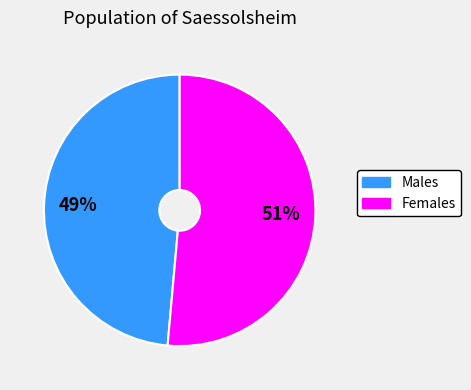

Is there any slice that represents more than half of the pie?

Yes